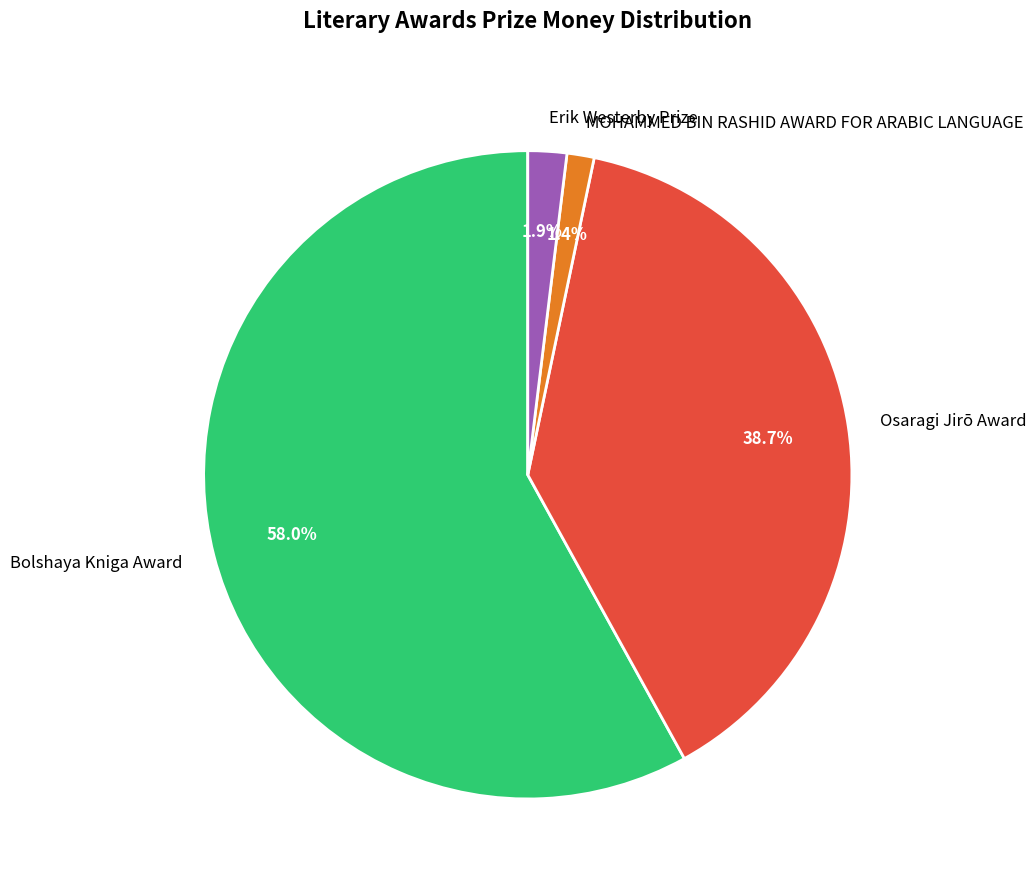

Count the number of slices in the pie.

4